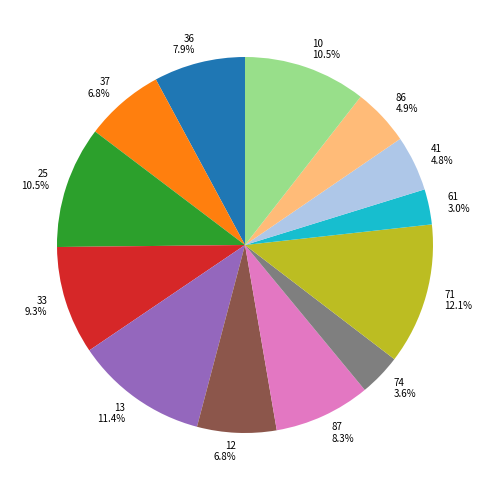

What percentage do 25 and 13 together represent?

21.9%